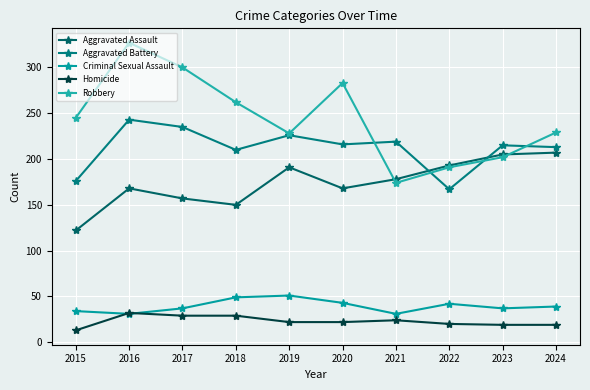

Does the chart display data point markers on the line(s)?

Yes